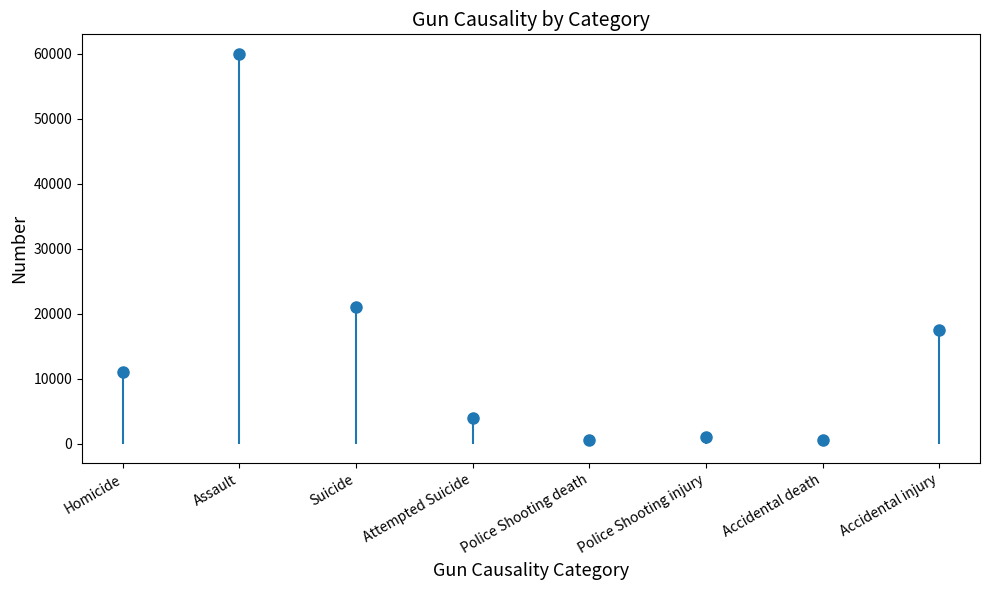

At which label is the value closest to 30250?

Suicide